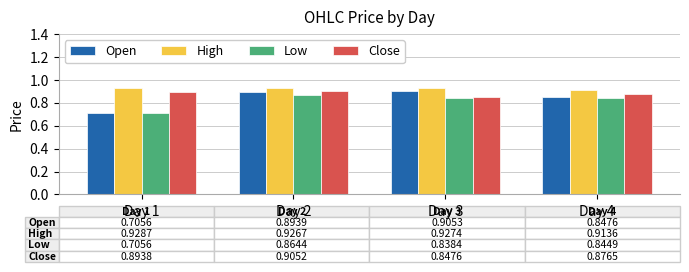

Which series changed the most between Day 2 and Day 3?

Close